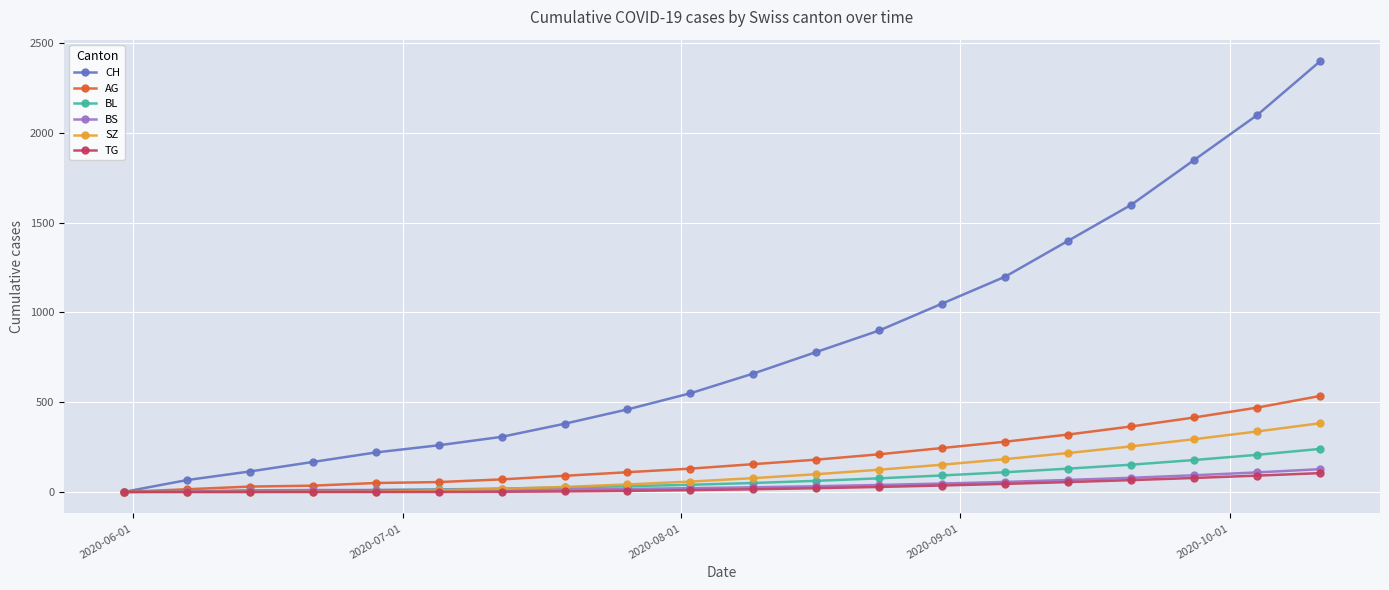

Which series has the largest total across all categories?

CH